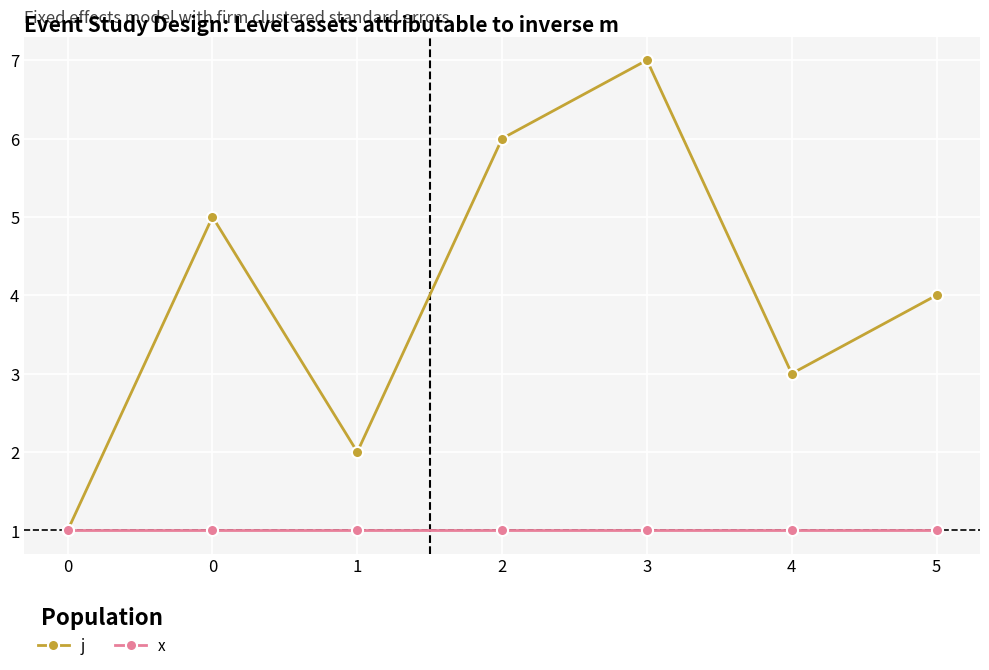

How many j values are between 2 and 6?

5